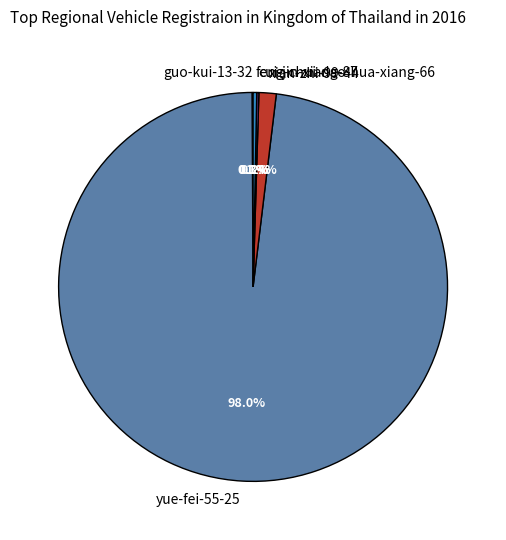

Which slice is the largest?

yue-fei-55-25